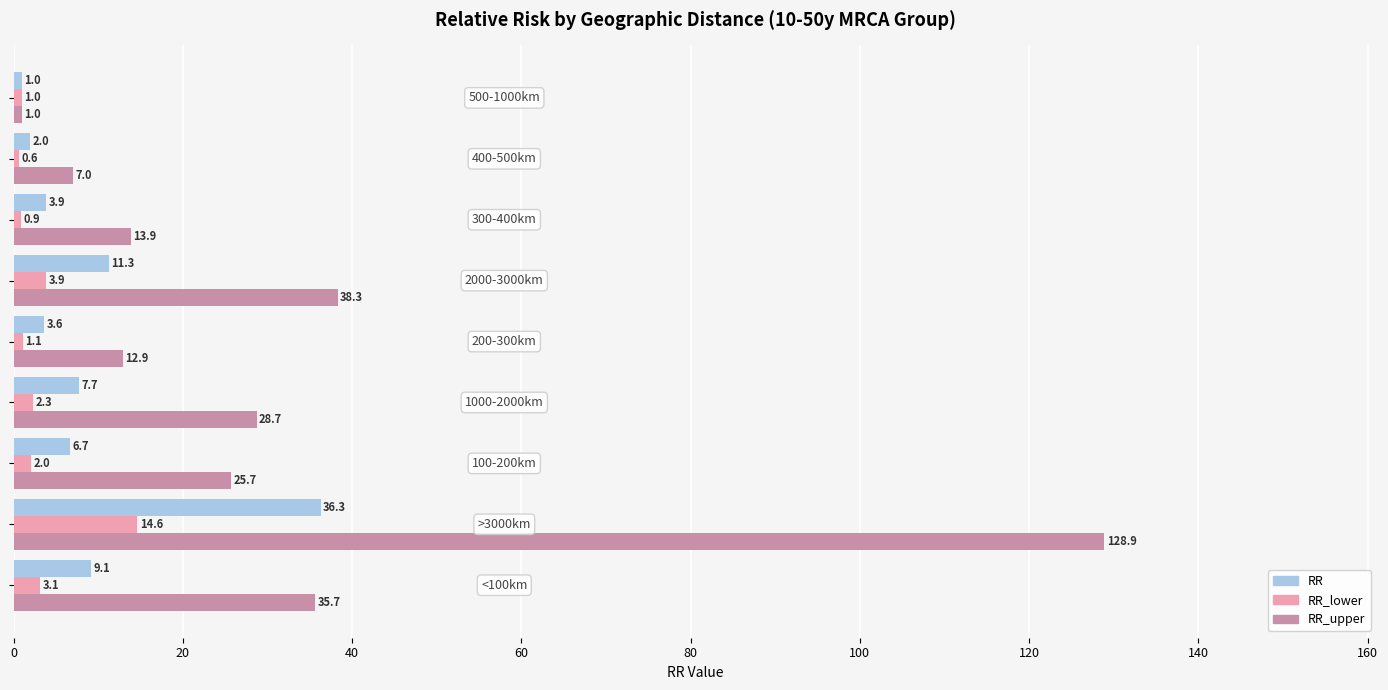

Which series has the largest range (max minus min)?

RR_upper